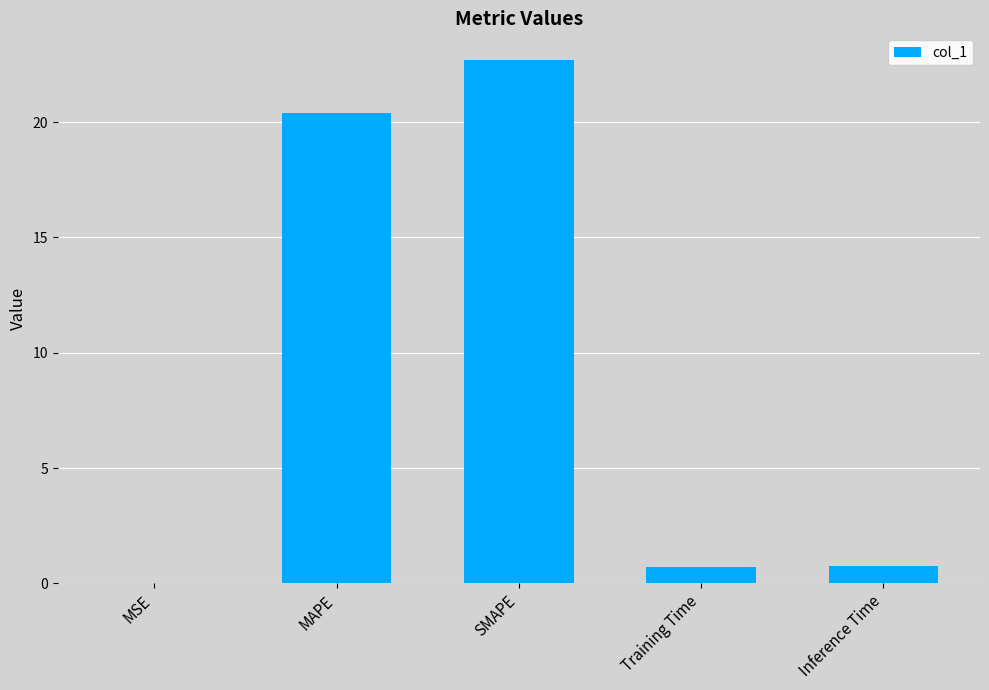

What is the sum of all values?

44.6